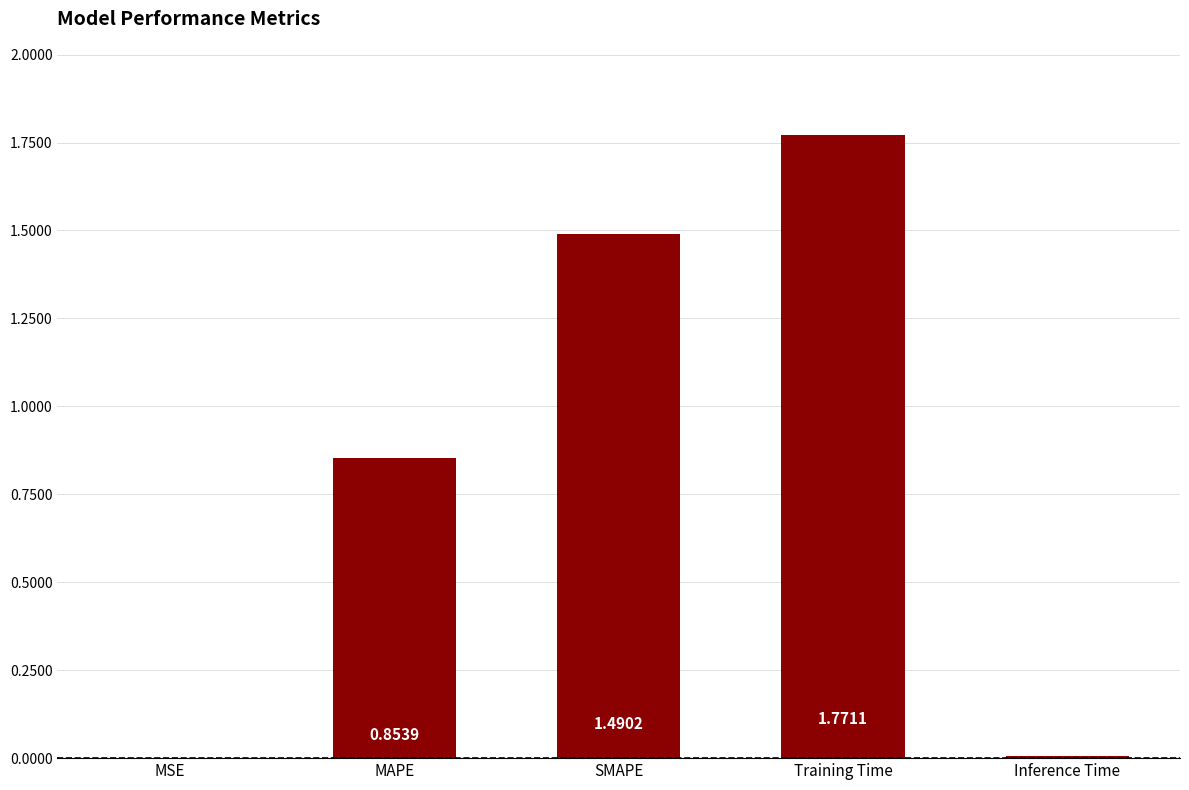

Where is the data nearest to the value 0?

MSE